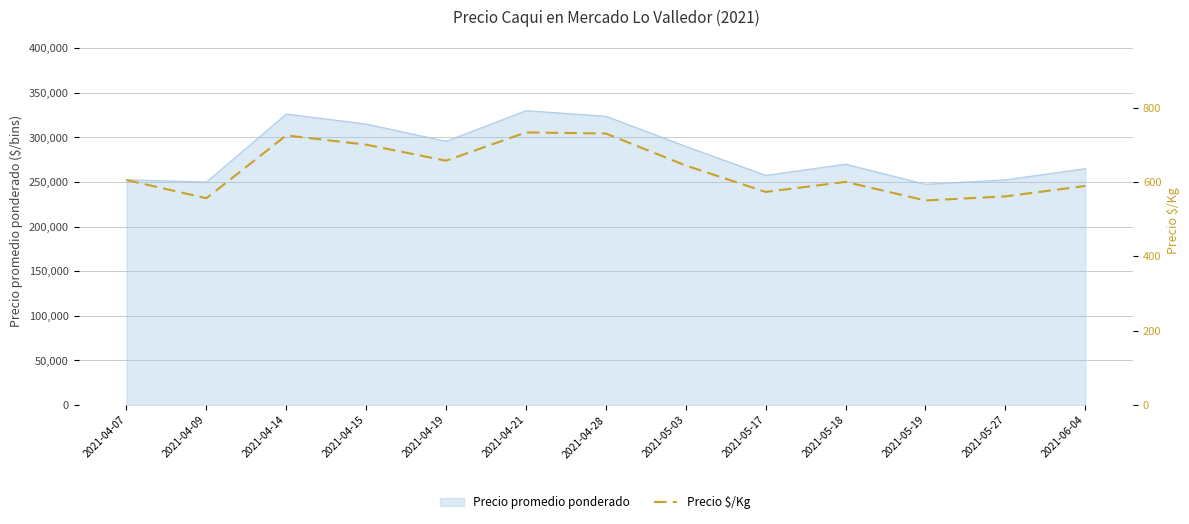

What is the approximate value at 2021-04-19, to the nearest 10?

660